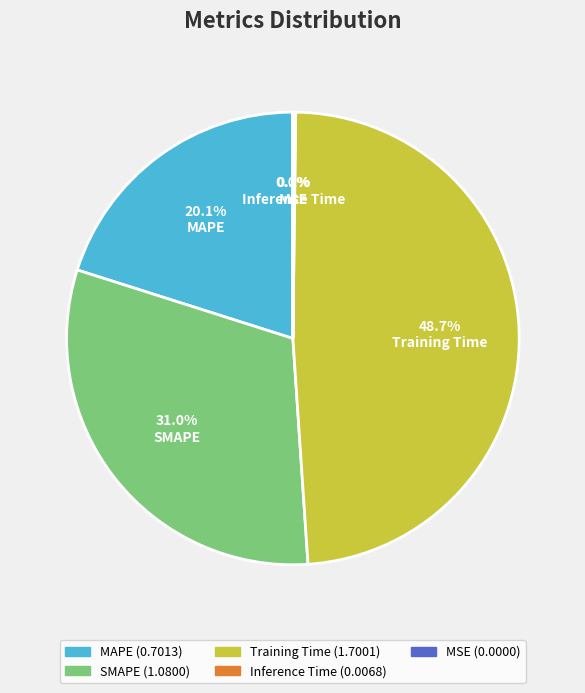

How much of the chart is everything except MAPE?

79.9%